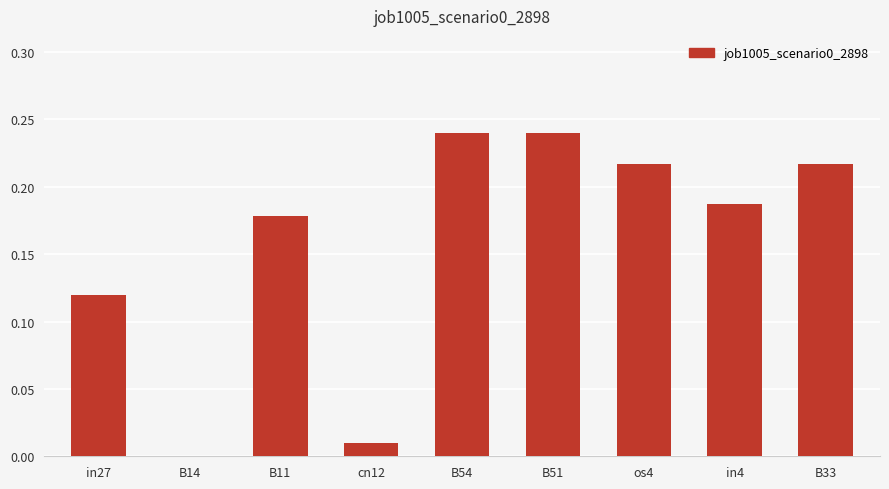

Which has a higher value, in27 or os4?

os4